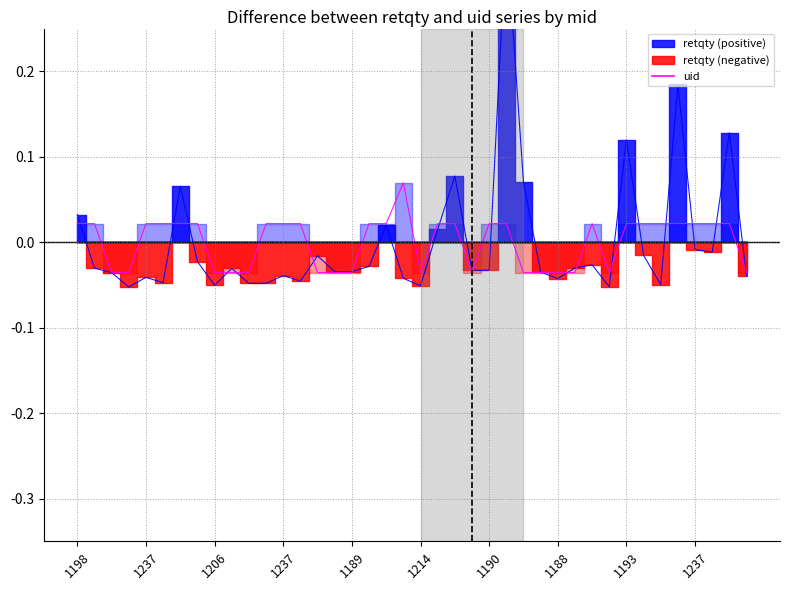

How many intersections are there between retqty_line and uid_line?

21